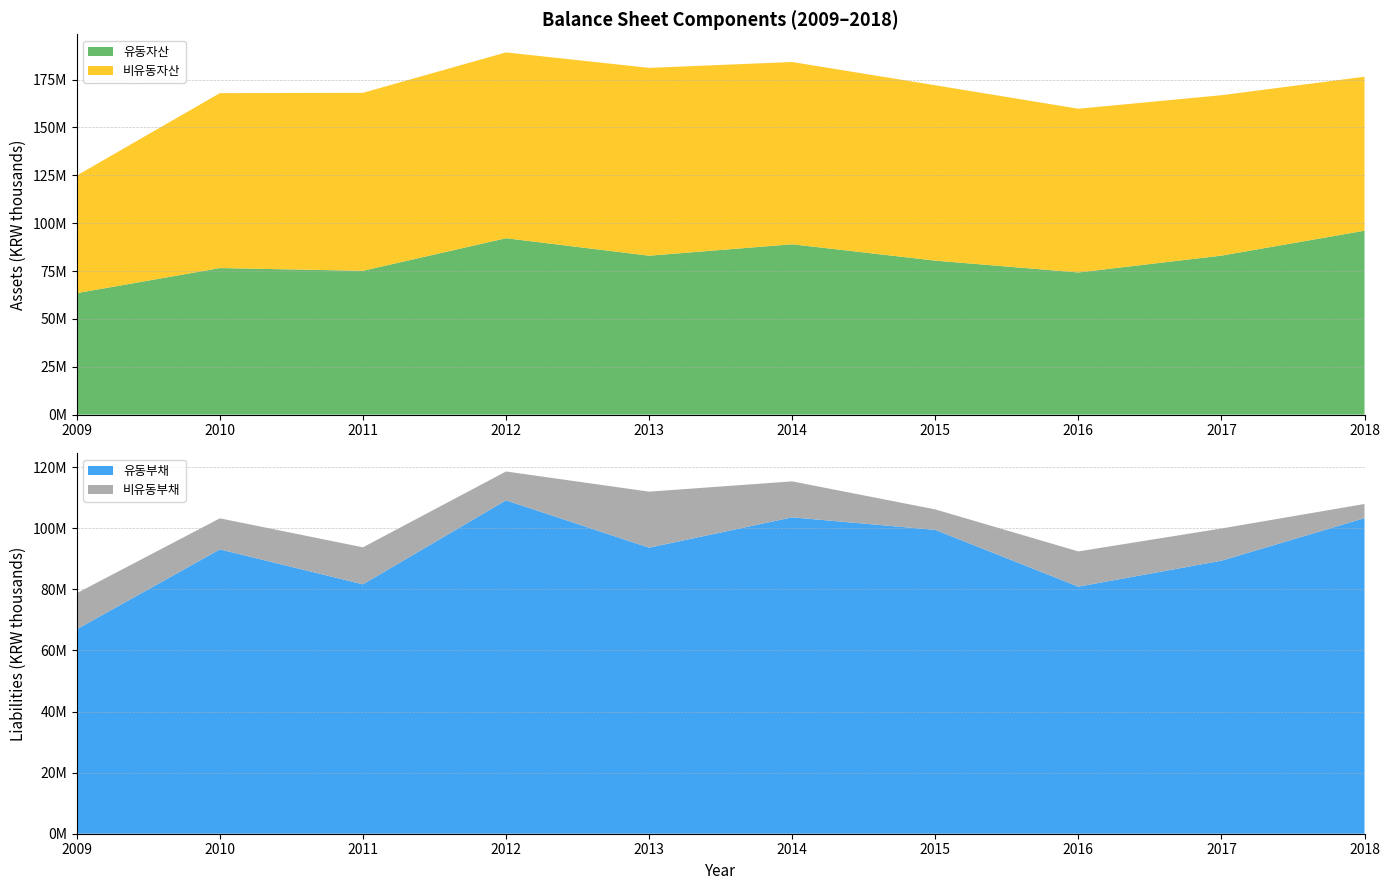

Reading right to left, list all the values displayed in this chart.

유동자산: 2018=96079666	2017=83062106	2016=74279888	2015=80447095	2014=89000959	2013=83026142	2012=92159129	2011=75142169	2010=76565273	2009=63474224
비유동자산: 2018=80441316	2017=83800417	2016=85521676	2015=91606670	2014=95200119	2013=98121883	2012=97066563	2011=92971030	2010=91376389	2009=61433078
유동부채: 2018=103318049	2017=89378854	2016=80890726	2015=99476298	2014=103576600	2013=93647042	2012=109151443	2011=81651344	2010=93088398	2009=66927706
비유동부채: 2018=4633928	2017=10545384	2016=11532752	2015=6704531	2014=11775684	2013=18342842	2012=9440086	2011=12111548	2010=10163522	2009=11819966